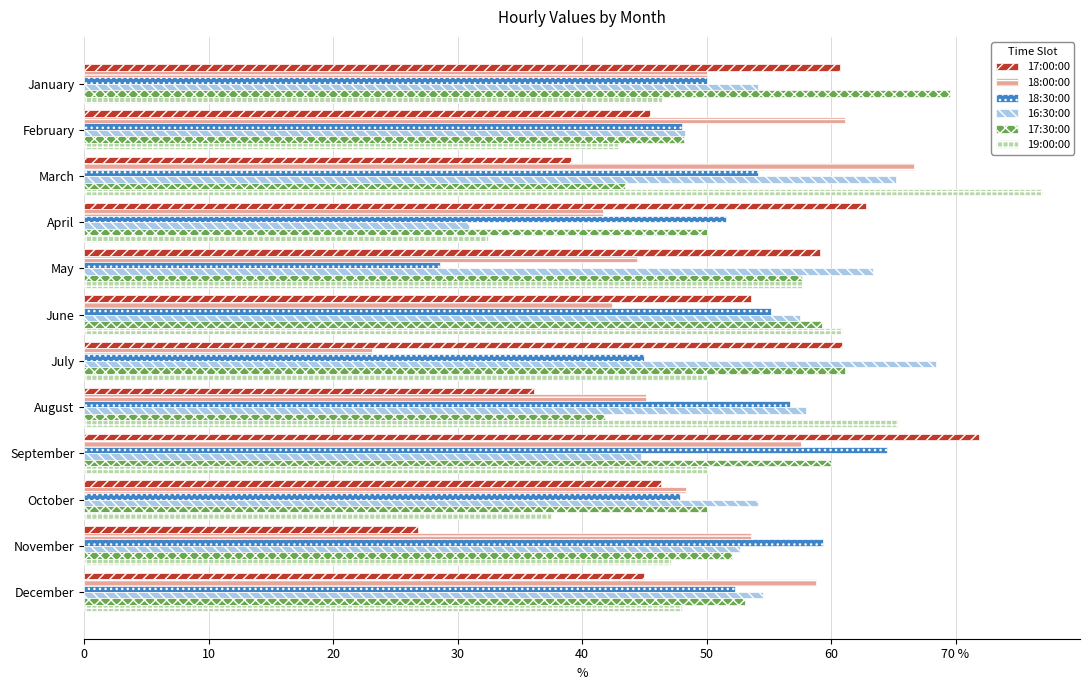

What are all the series names shown in the legend?

17:00:00, 18:00:00, 18:30:00, 16:30:00, 17:30:00, 19:00:00